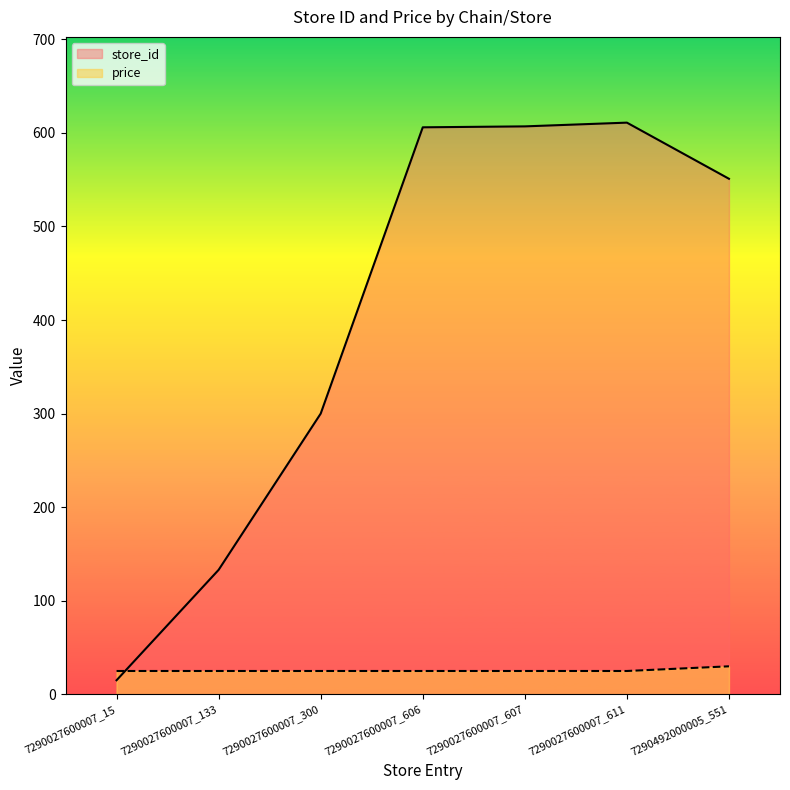

How many interior local peaks does the store_id series have?

1